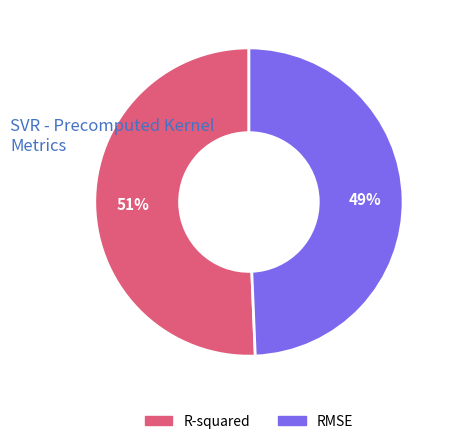

The R-squared slice represents 37% of the pie. True or false?

False